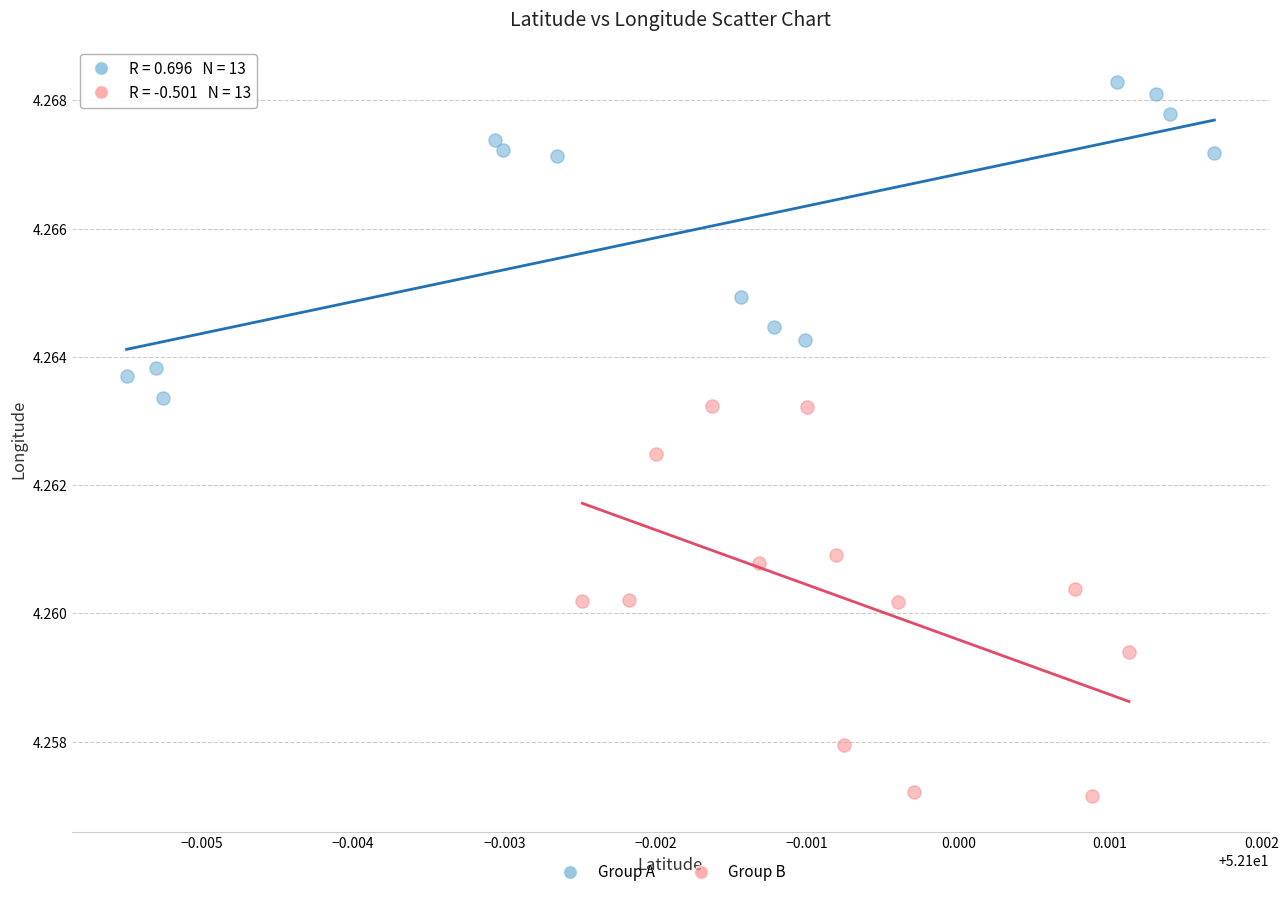

Which series contains the highest Y value?

Group A